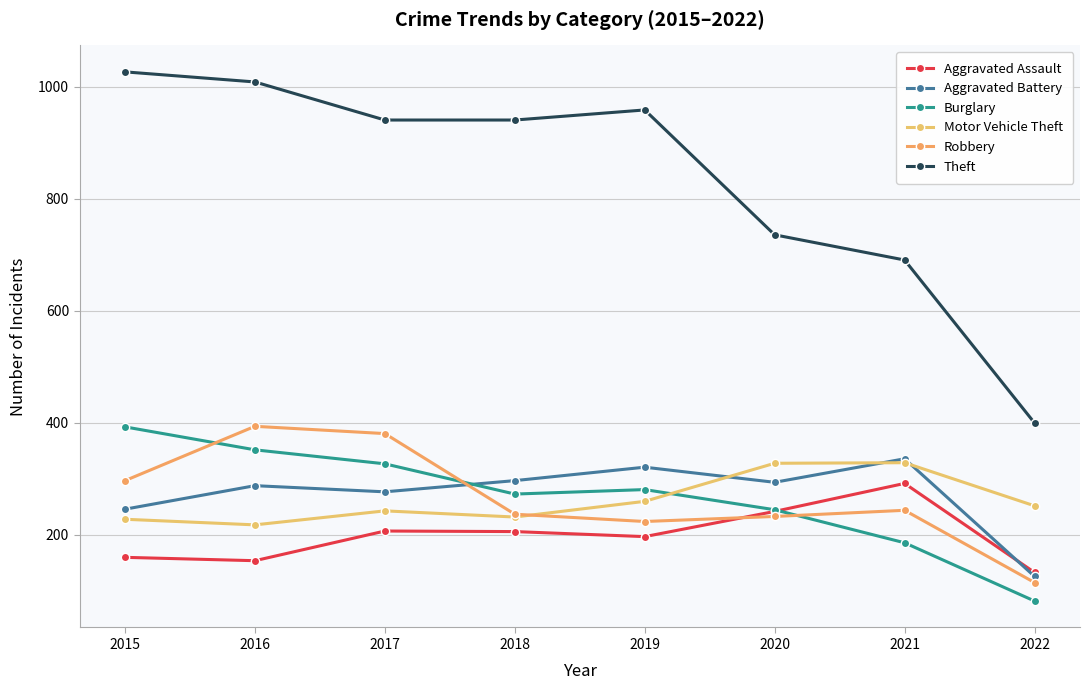

At 2018, list the series in order from largest to smallest.

Theft, Aggravated Battery, Burglary, Robbery, Motor Vehicle Theft, Aggravated Assault